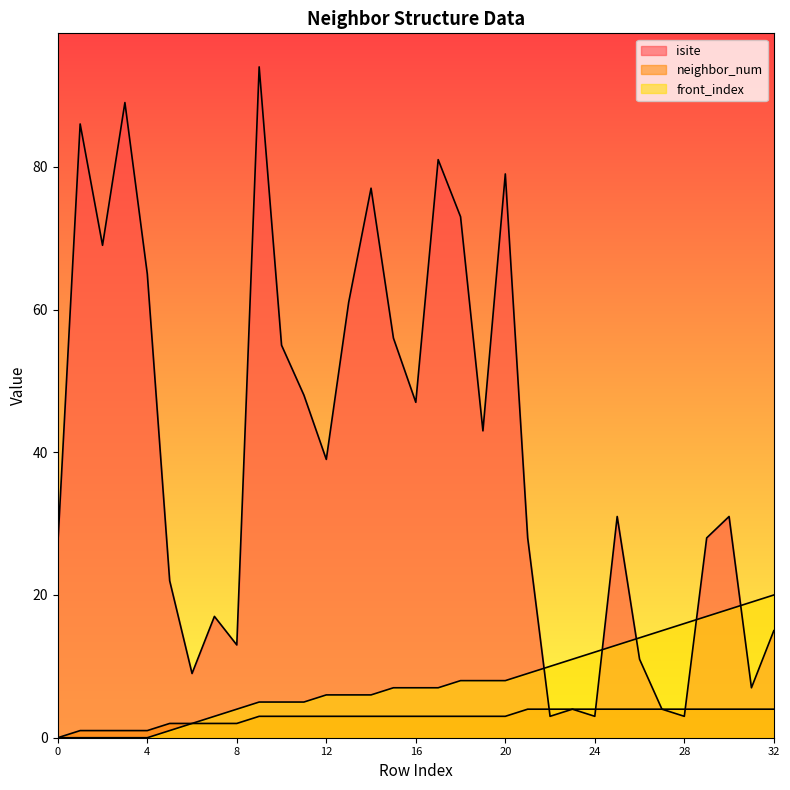

Reading left to right, list all the values displayed in this chart.

isite: 27	86	69	89	65	22	9	17	13	94	55	48	39	61	77	56	47	81	73	43	79	28	3	4	3	31	11	4	3	28	31	7	15
neighbor_num: 0	1	1	1	1	2	2	2	2	3	3	3	3	3	3	3	3	3	3	3	3	4	4	4	4	4	4	4	4	4	4	4	4
front_index: 0	0	0	0	0	1	2	3	4	5	5	5	6	6	6	7	7	7	8	8	8	9	10	11	12	13	14	15	16	17	18	19	20